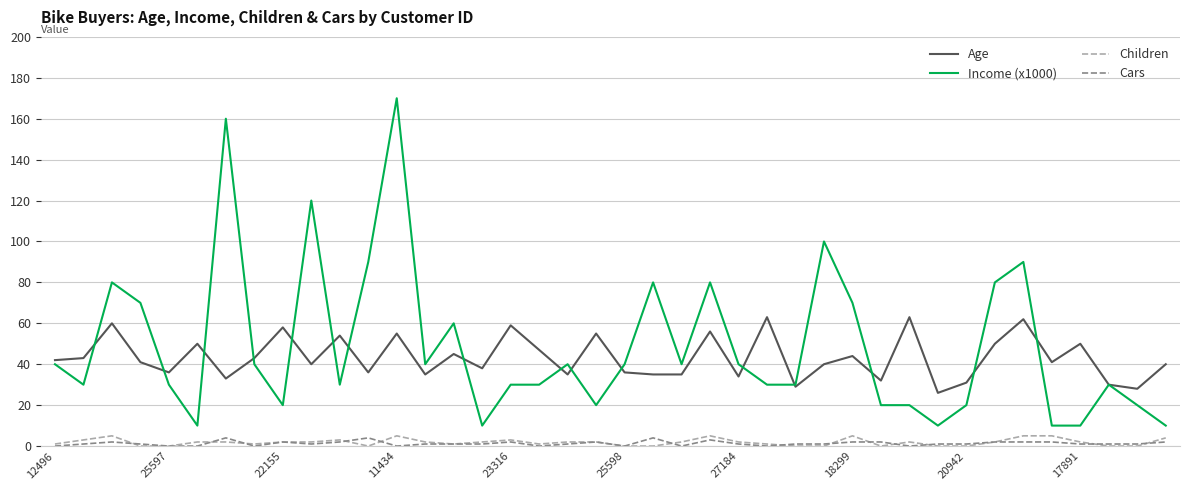

Which series has the widest spread of values?

Income (x1000)